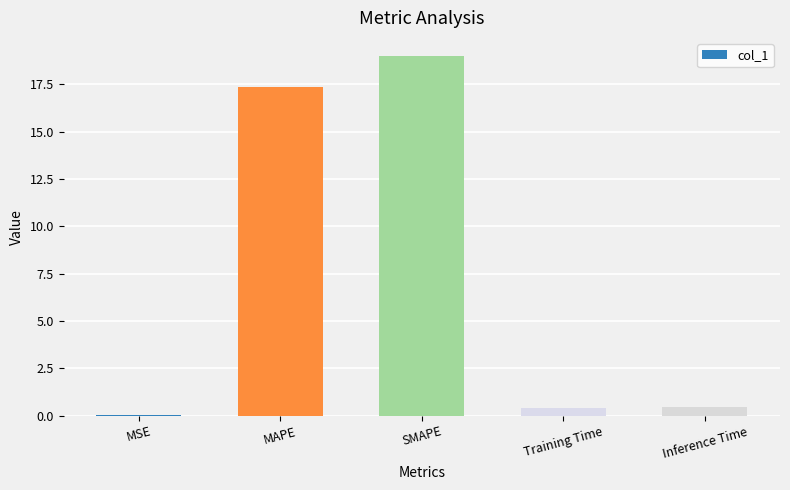

Which category has the highest value across all series?

SMAPE